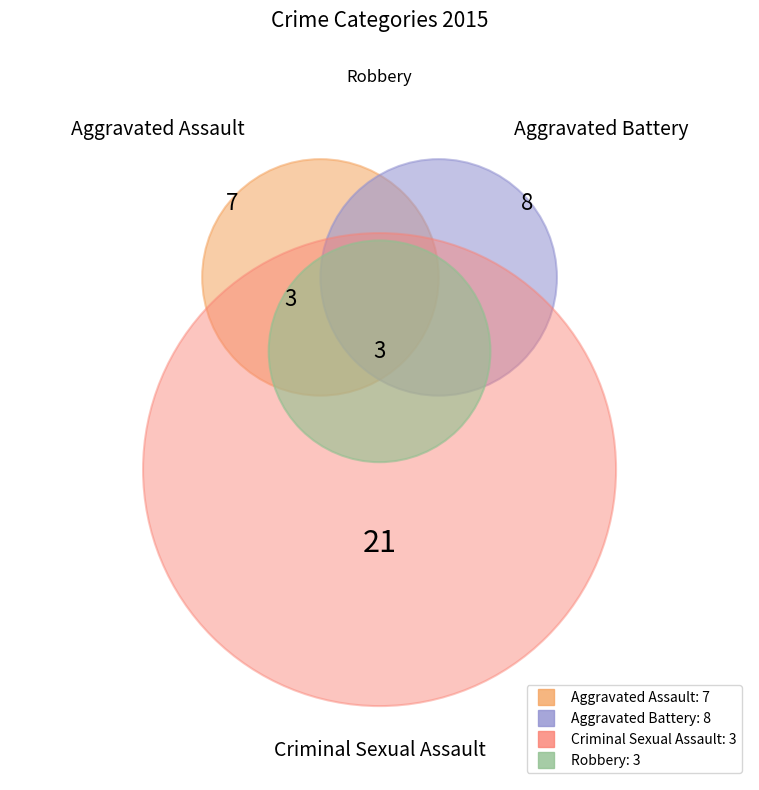

What percentage do Aggravated Battery and Aggravated Assault together represent?

71.4%